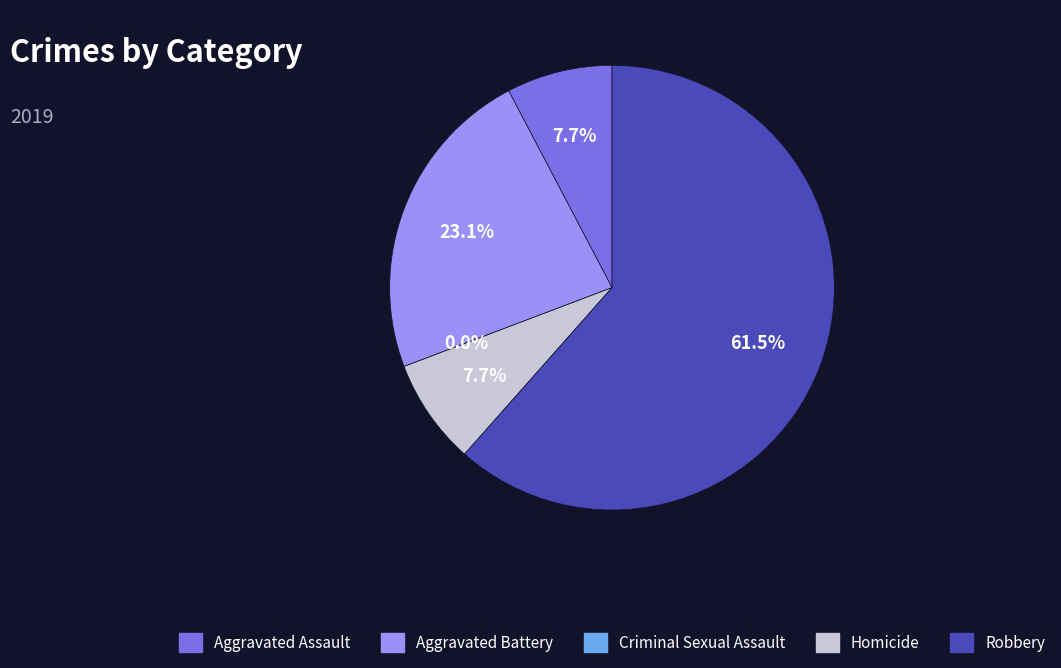

Count the number of slices in the pie.

5